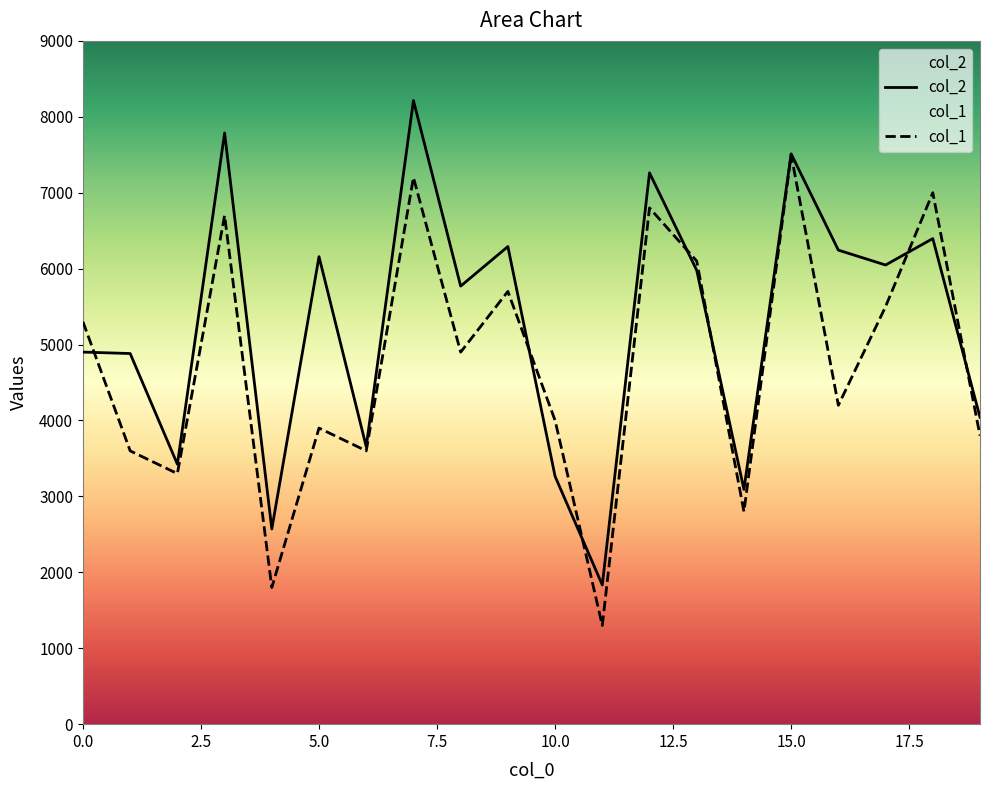

True or false: col_1 has a value of 3800 at 19.

True